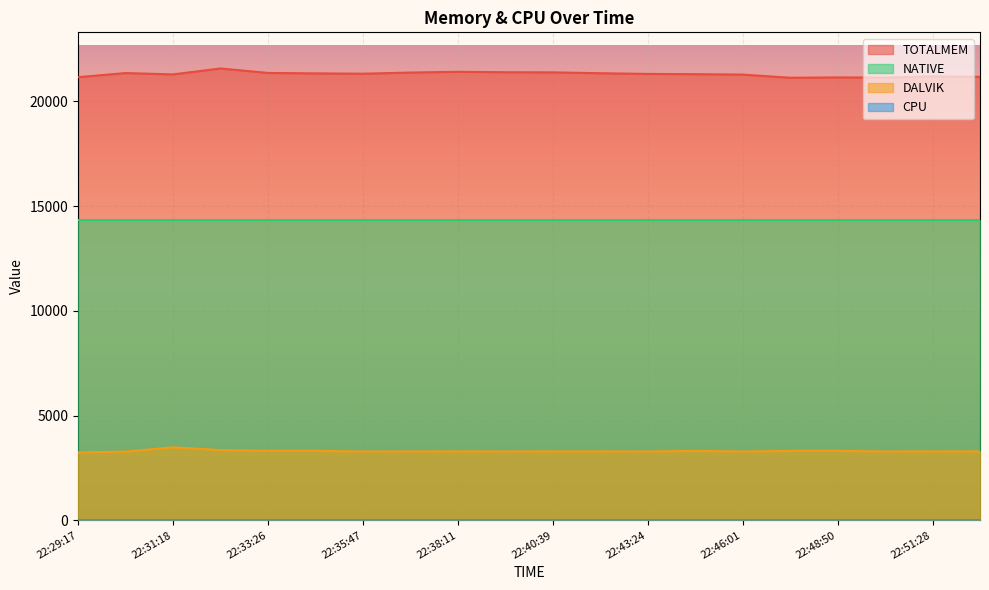

What is the lowest value of the NATIVE series?

14336